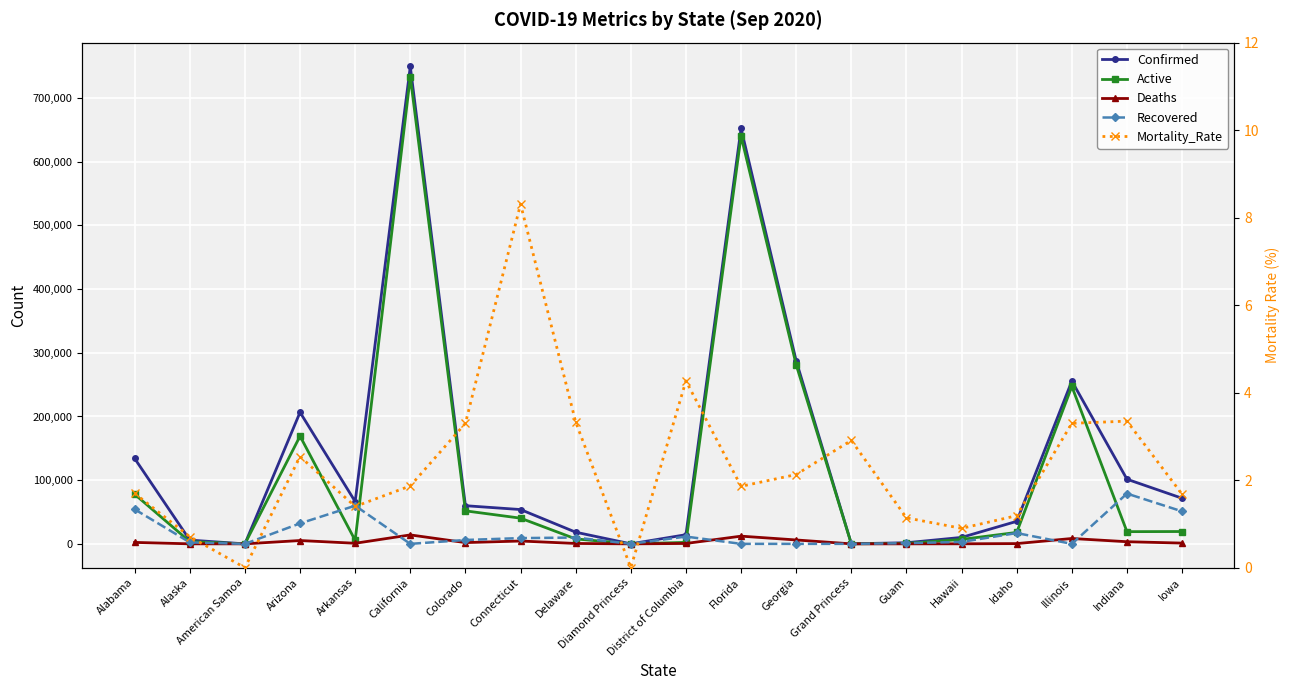

True or false: Deaths has a value of 270.5 at Delaware.

False